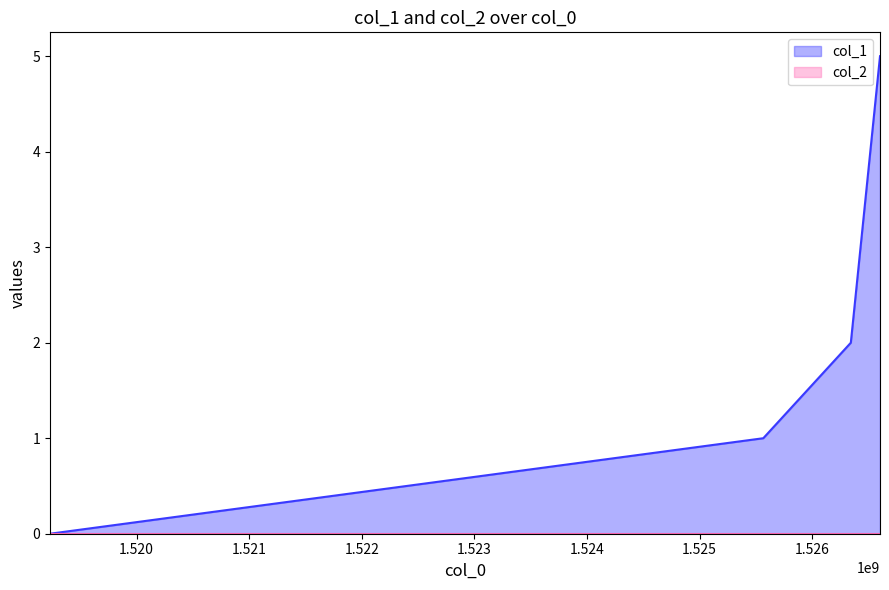

What is the value of the 4th point from the left?

5